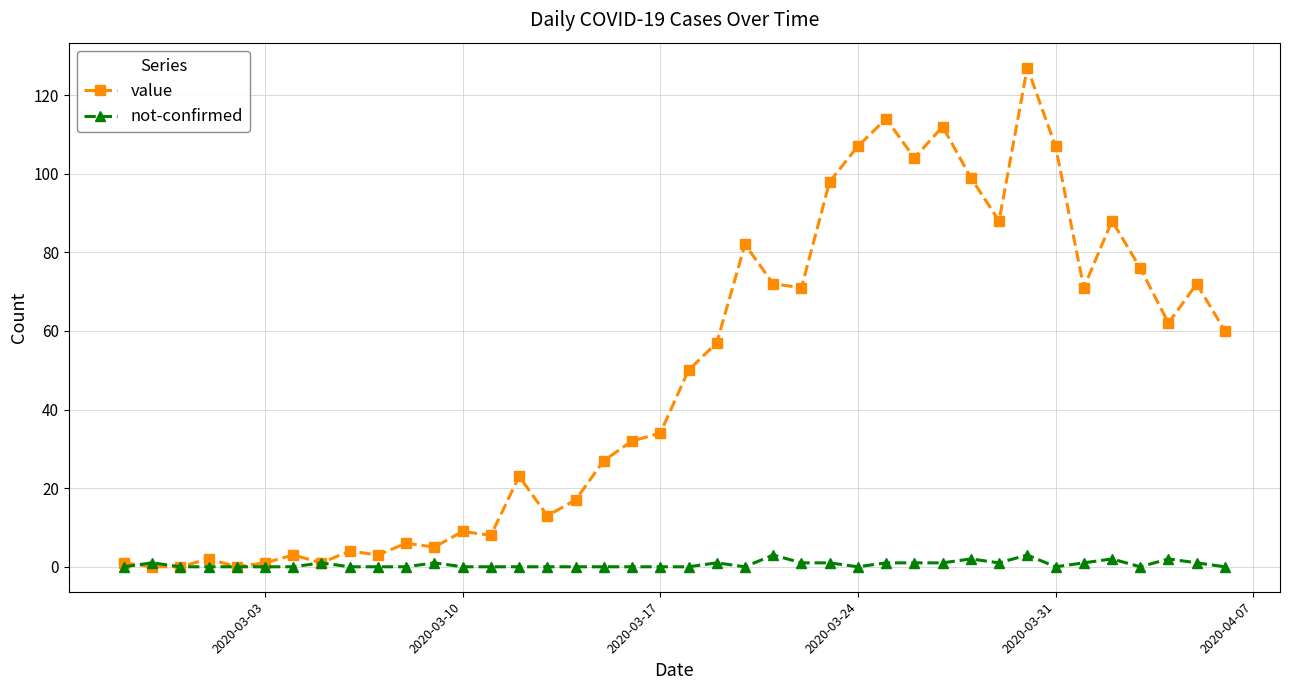

Reading right to left, list all the values displayed in this chart.

value: 60	72	62	76	88	71	107	127	88	99	112	104	114	107	98	71	72	82	57	50	34	32	27	17	13	23	8	9	5	6	3	4	1	3	1	0	2	0	0	1
not-confirmed: 0	1	2	0	2	1	0	3	1	2	1	1	1	0	1	1	3	0	1	0	0	0	0	0	0	0	0	0	1	0	0	0	1	0	0	0	0	0	1	0